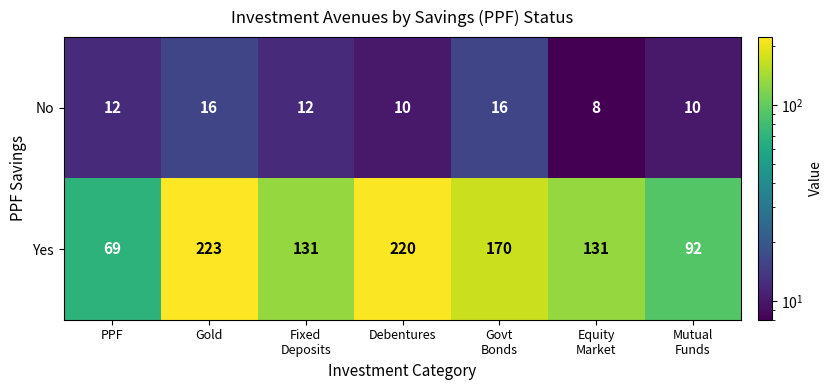

What is the difference between the highest and lowest values at Gold?

207